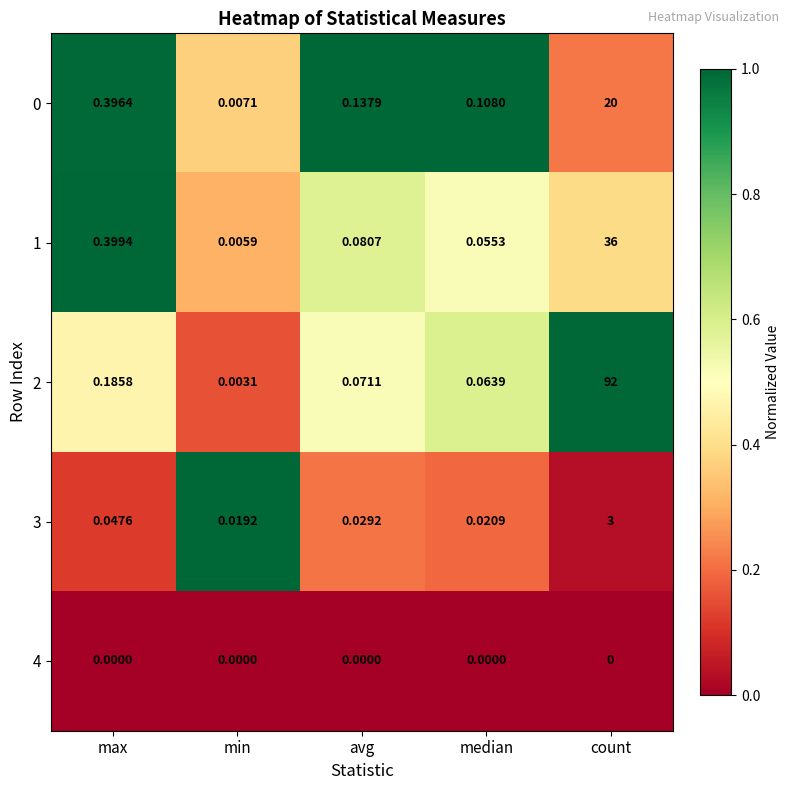

Which label corresponds to the largest value in the chart?

count